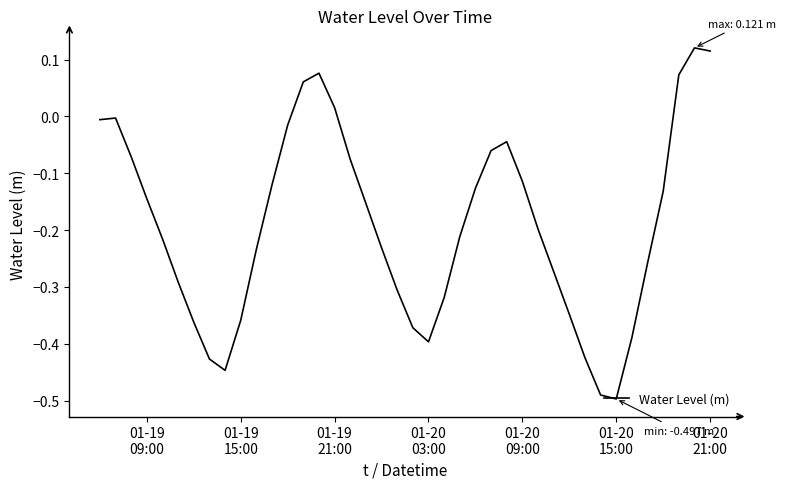

What is the difference between the maximum and minimum values?

0.6